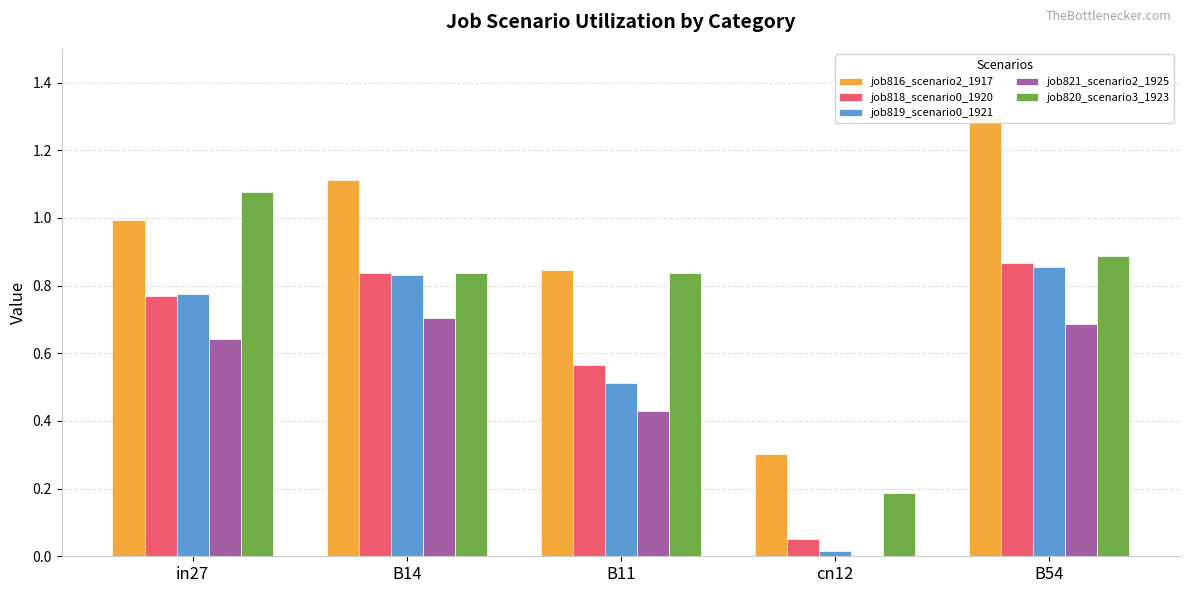

Reading left to right, extract all data points from this chart.

job816_scenario2_1917: in27=1.0	B14=1.1	B11=0.8	cn12=0.3	B54=1.3
job818_scenario0_1920: in27=0.8	B14=0.8	B11=0.6	cn12=0.1	B54=0.9
job819_scenario0_1921: in27=0.8	B14=0.8	B11=0.5	cn12=0.0	B54=0.9
job821_scenario2_1925: in27=0.6	B14=0.7	B11=0.4	cn12=0.0	B54=0.7
job820_scenario3_1923: in27=1.1	B14=0.8	B11=0.8	cn12=0.2	B54=0.9